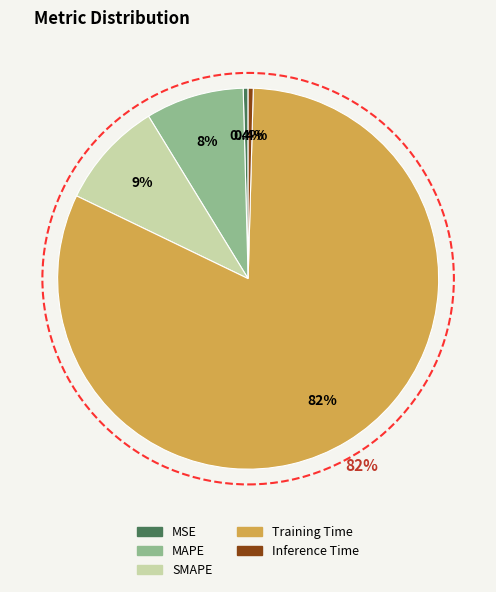

How many slices are in this pie chart?

5